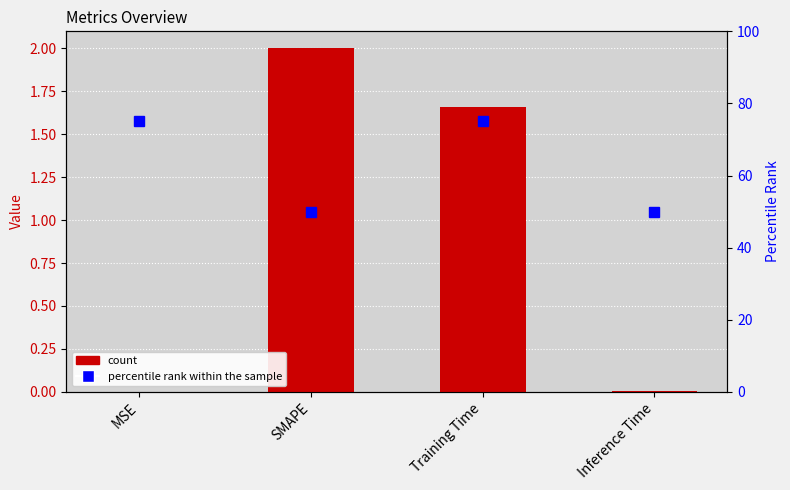

What is the total value across all series at Training Time?

76.7